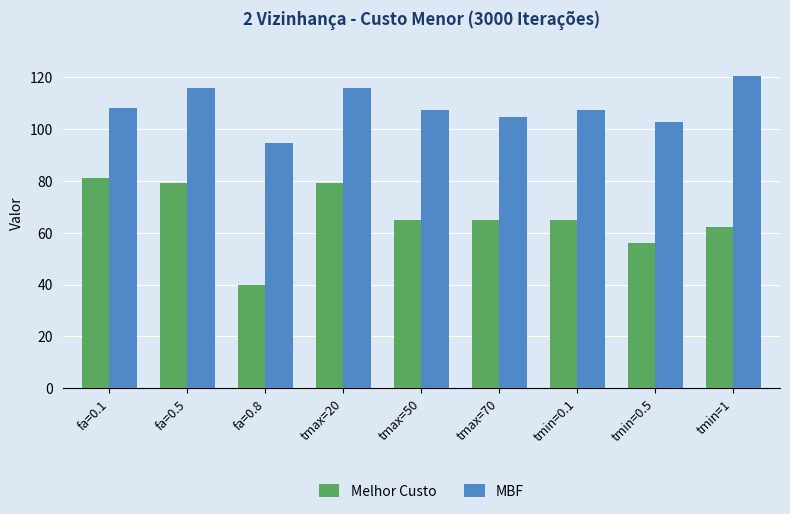

How many data points does each series have?

9